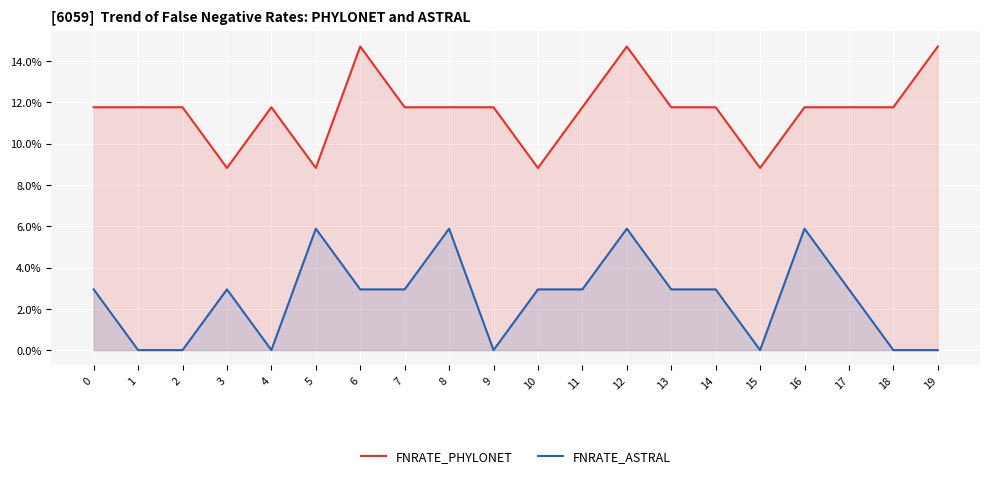

How many interior local valleys does the FNRATE_PHYLONET series have?

4